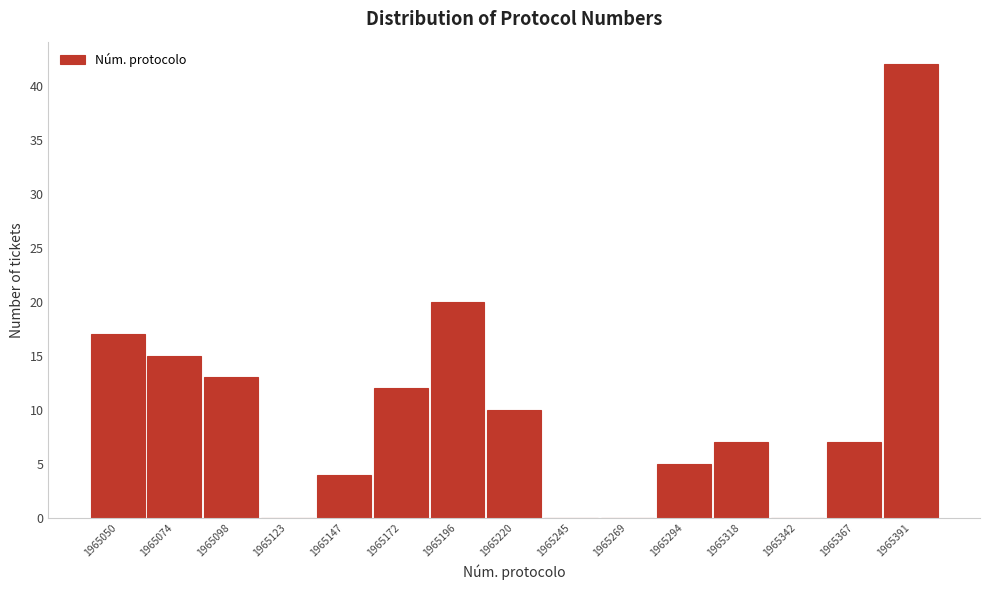

Reading right to left, transcribe all the data shown in this chart.

1965391=42	1965367=7	1965342=0	1965318=7	1965294=5	1965269=0	1965245=0	1965220=10	1965196=20	1965172=12	1965147=4	1965123=0	1965098=13	1965074=15	1965050=17